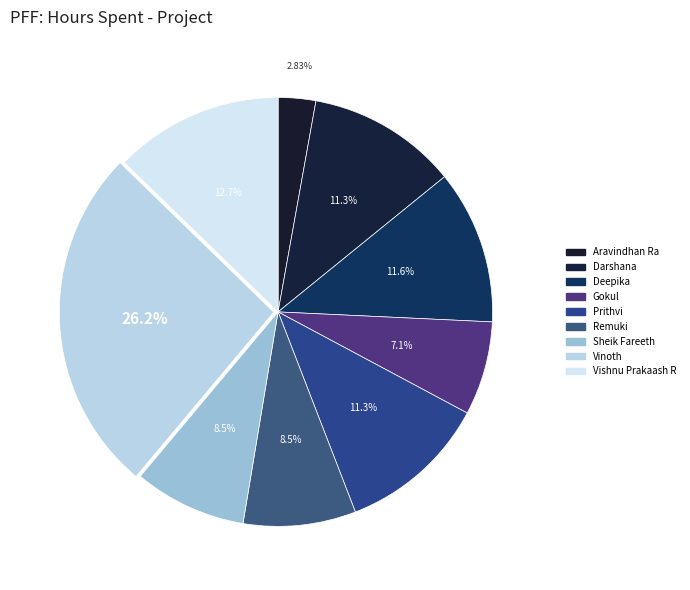

Is it true that Sheik Fareeth is 8% of the pie?

True